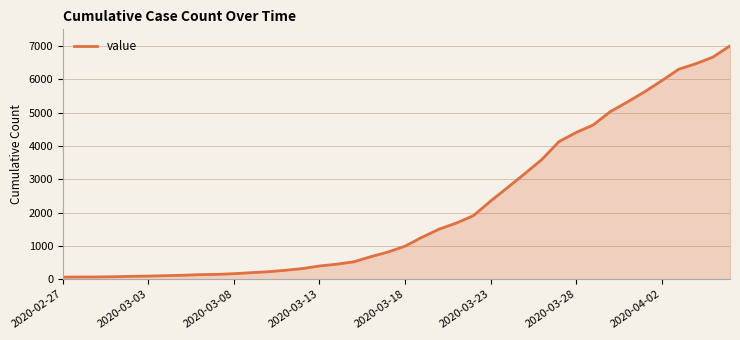

How many lines are shown in the chart?

1